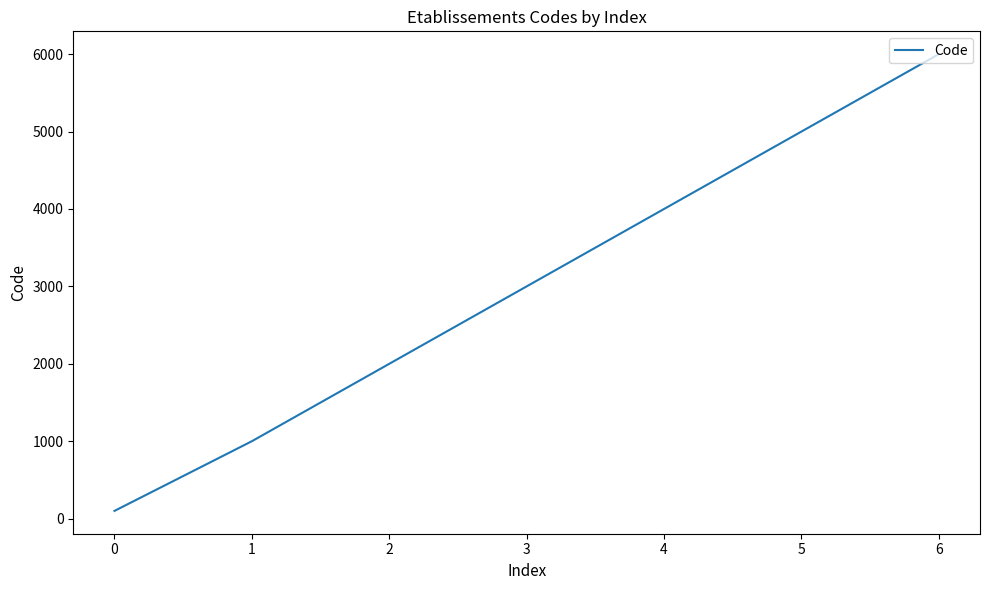

What is the average value?

3014